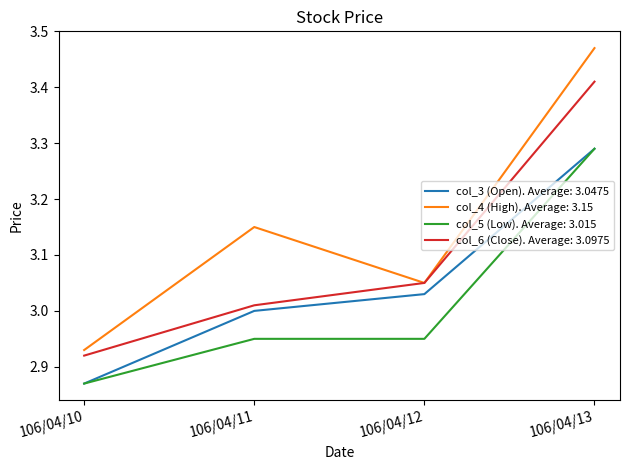

Between 106/04/10 and 106/04/13, which series saw the biggest shift?

col_4 (High). Average: 3.15